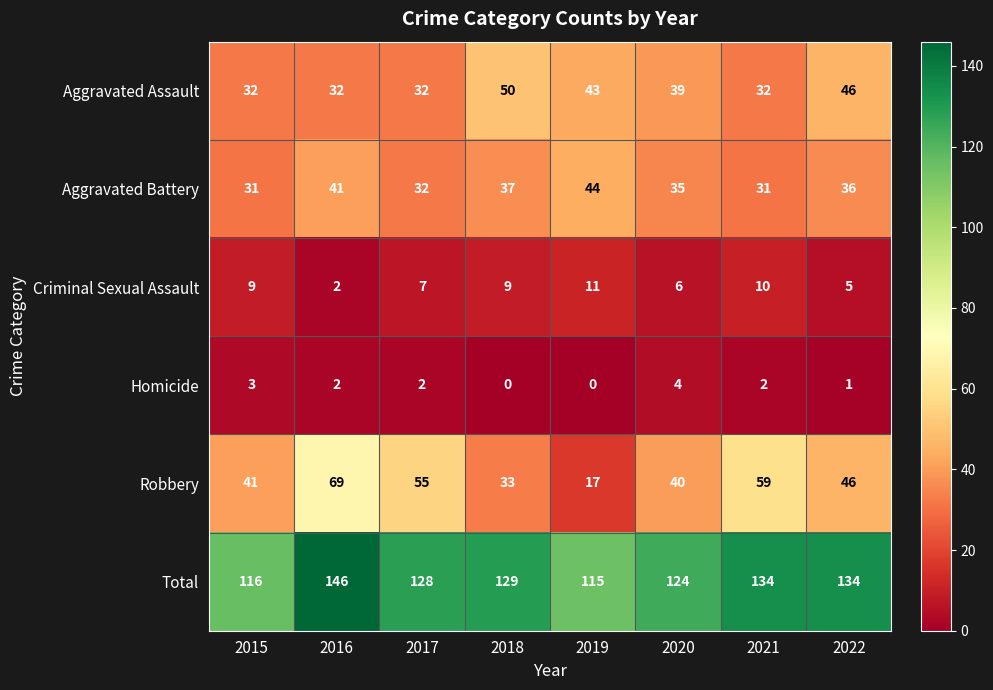

What is the difference between the maximum and second lowest values in the Homicide series?

4